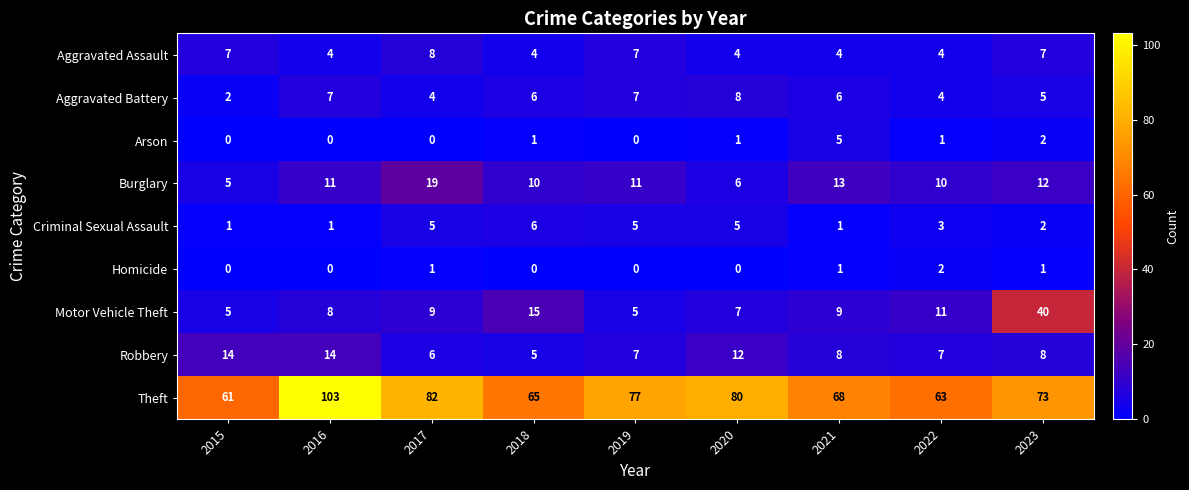

The Robbery series shows 11 at 2021. True or false?

False